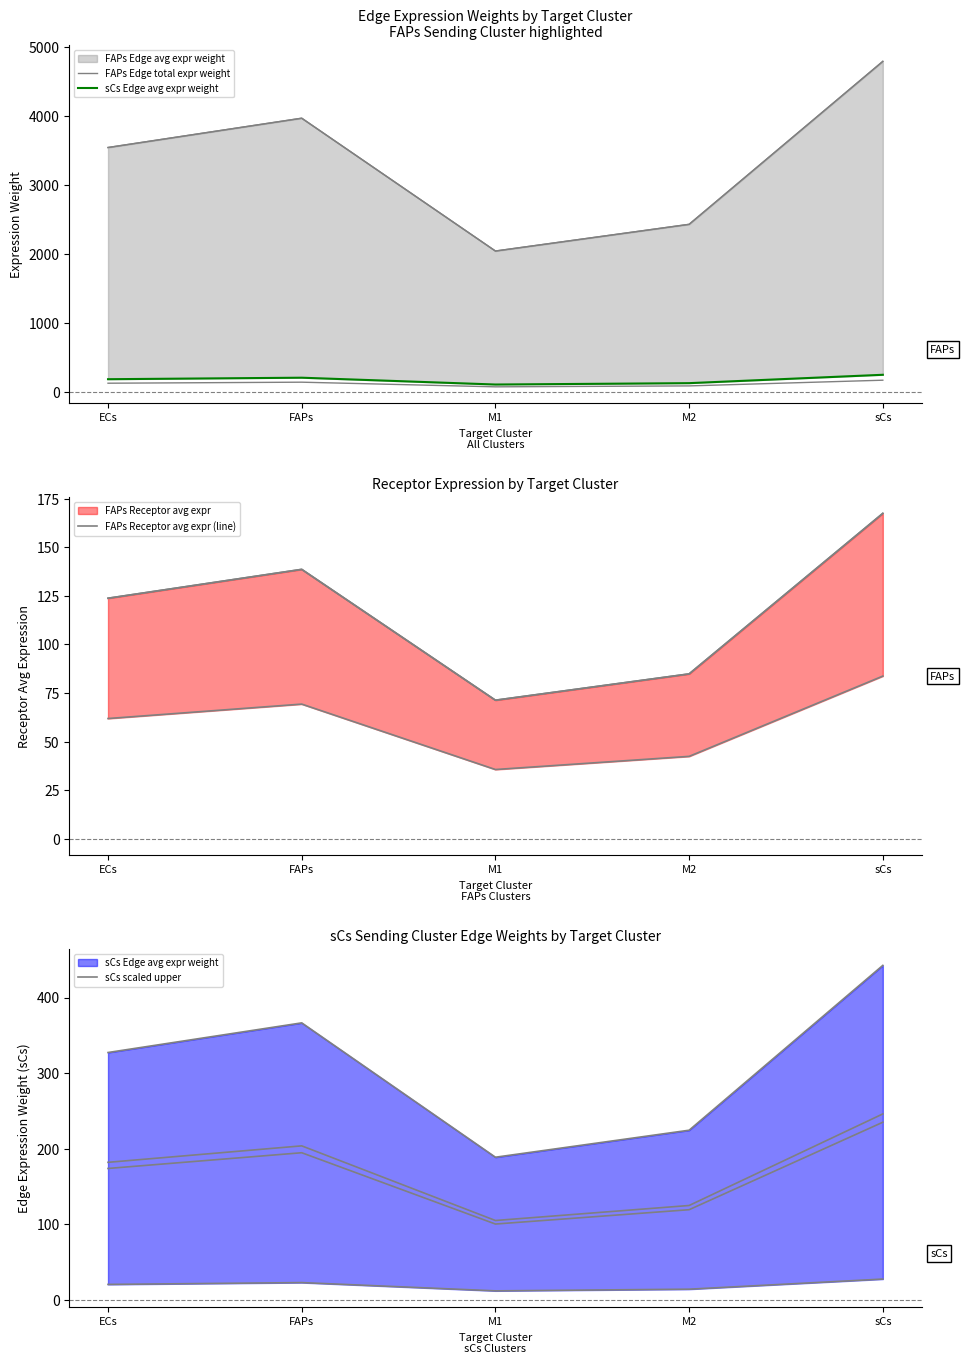

What is the difference between the maximum and minimum values in the FAPs Edge total expr weight series?

2747.1